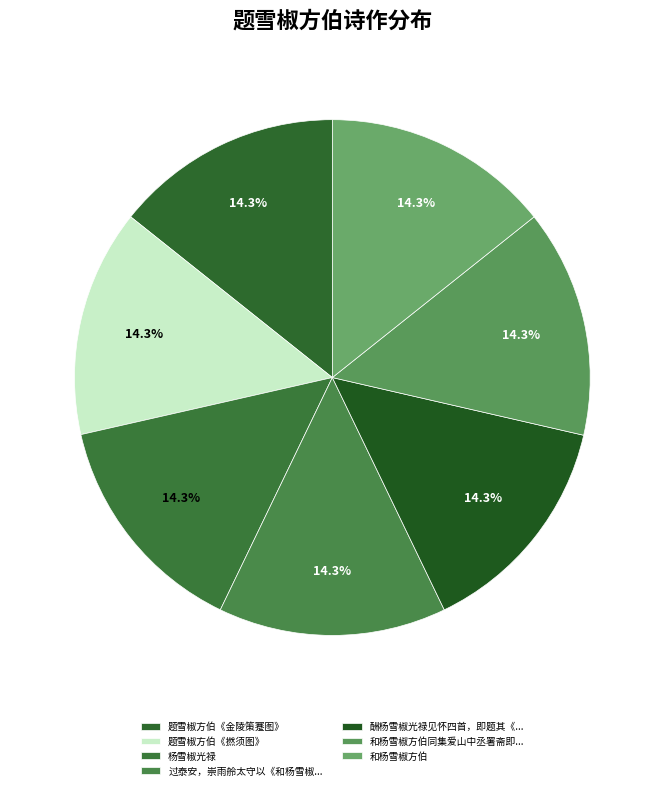

Do 和杨雪椒方伯 and 杨雪椒光禄 together represent more than half of the pie?

No